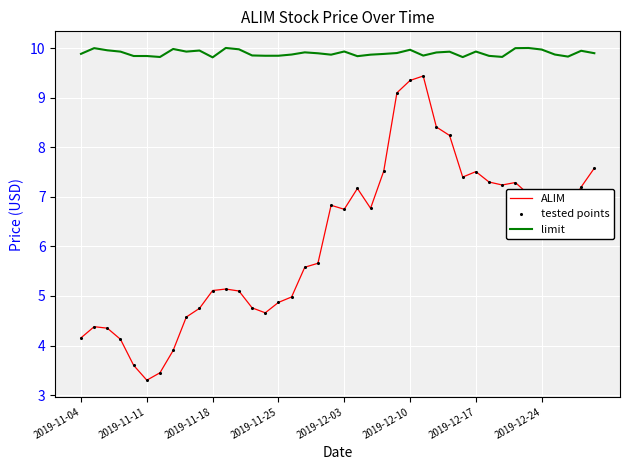

List the series in order of their overall mean, highest first.

limit, ALIM